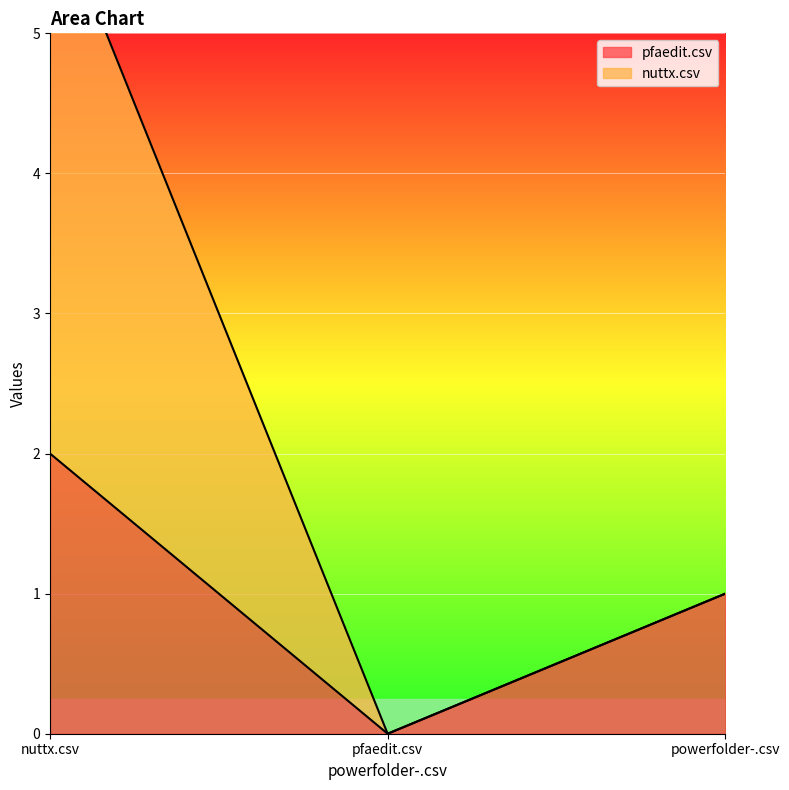

What is the difference between the second highest and minimum values in the pfaedit.csv series?

1